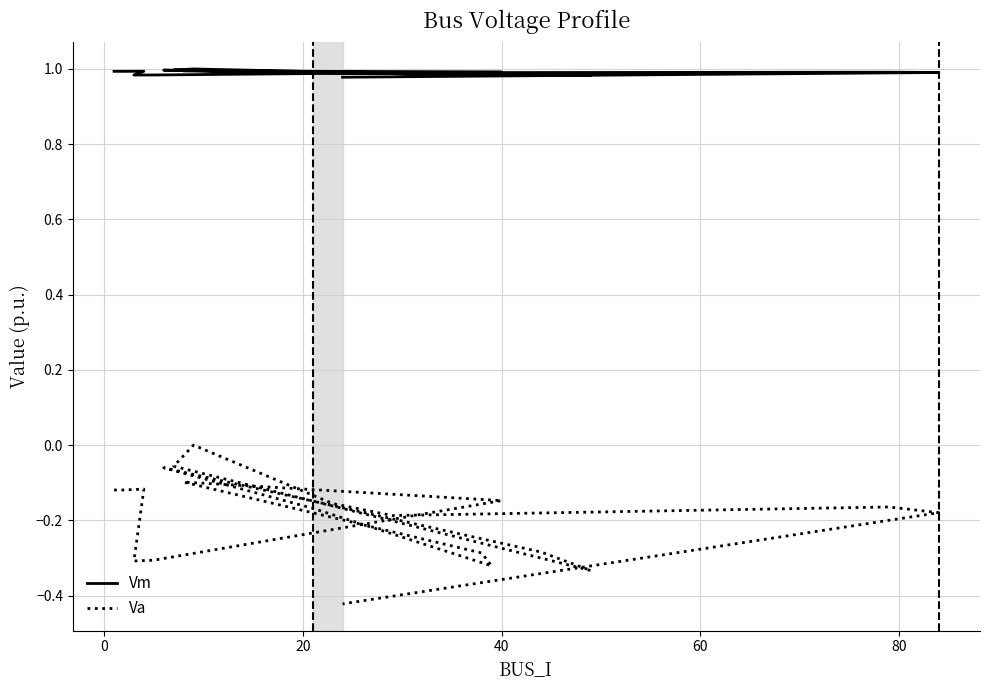

What are all the series names shown in the legend?

Vm, Va